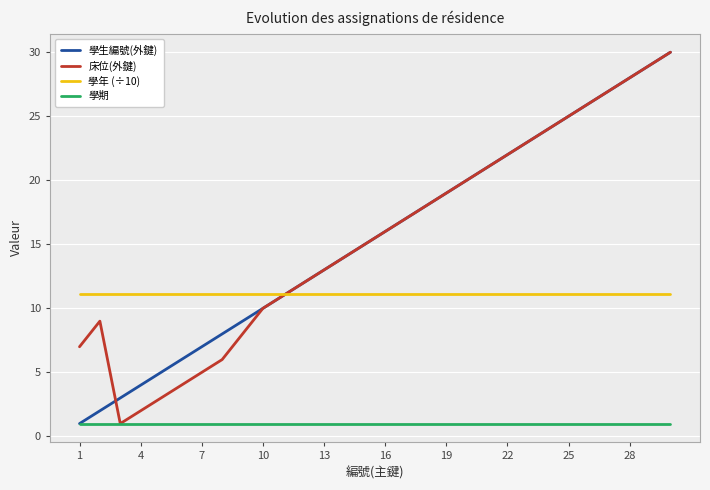

What is the smallest value displayed?

1.0